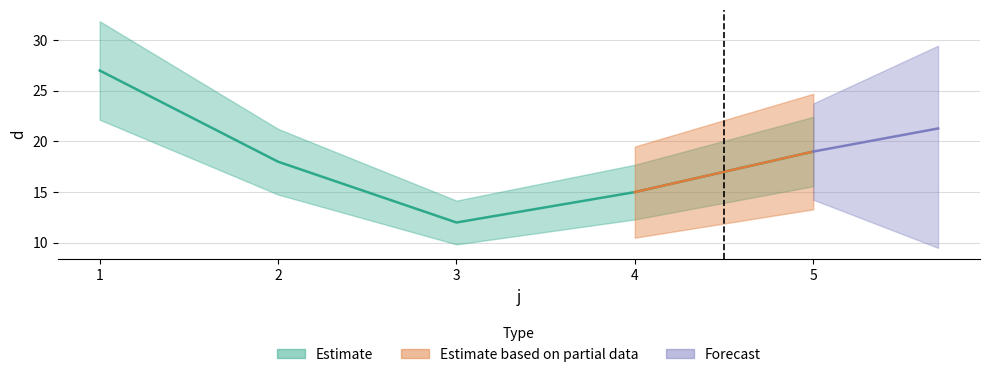

What is the sum of the values at 3 and 2?

30